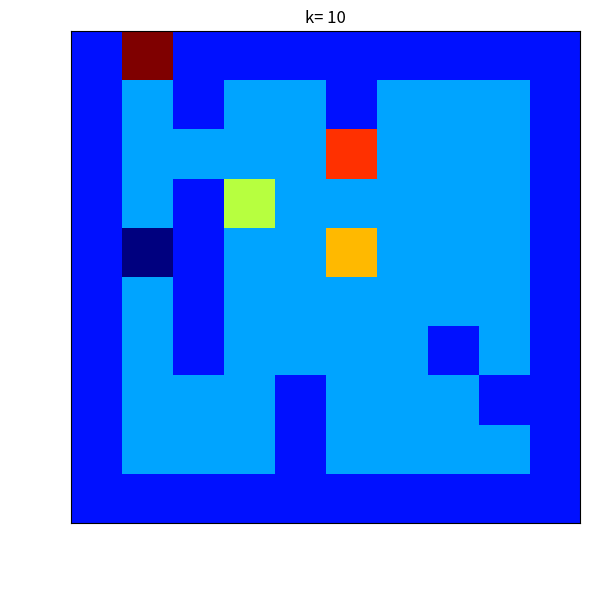

Rank the series at col_6 from lowest to highest value.

row_0, row_9, row_1, row_2, row_3, row_4, row_5, row_6, row_7, row_8